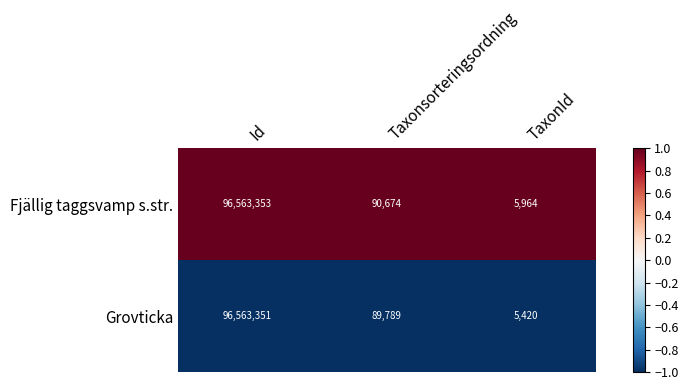

Reading left to right, transcribe all the data shown in this chart.

Fjällig taggsvamp s.str.: Id=96563353	Taxonsorteringsordning=90674	TaxonId=5964
Grovticka: Id=96563351	Taxonsorteringsordning=89789	TaxonId=5420